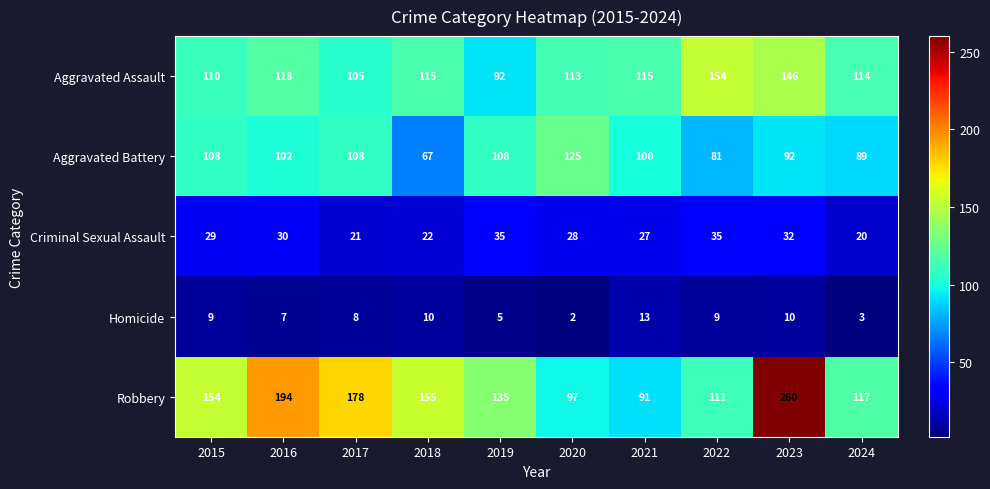

What is the maximum value for Aggravated Assault?

154